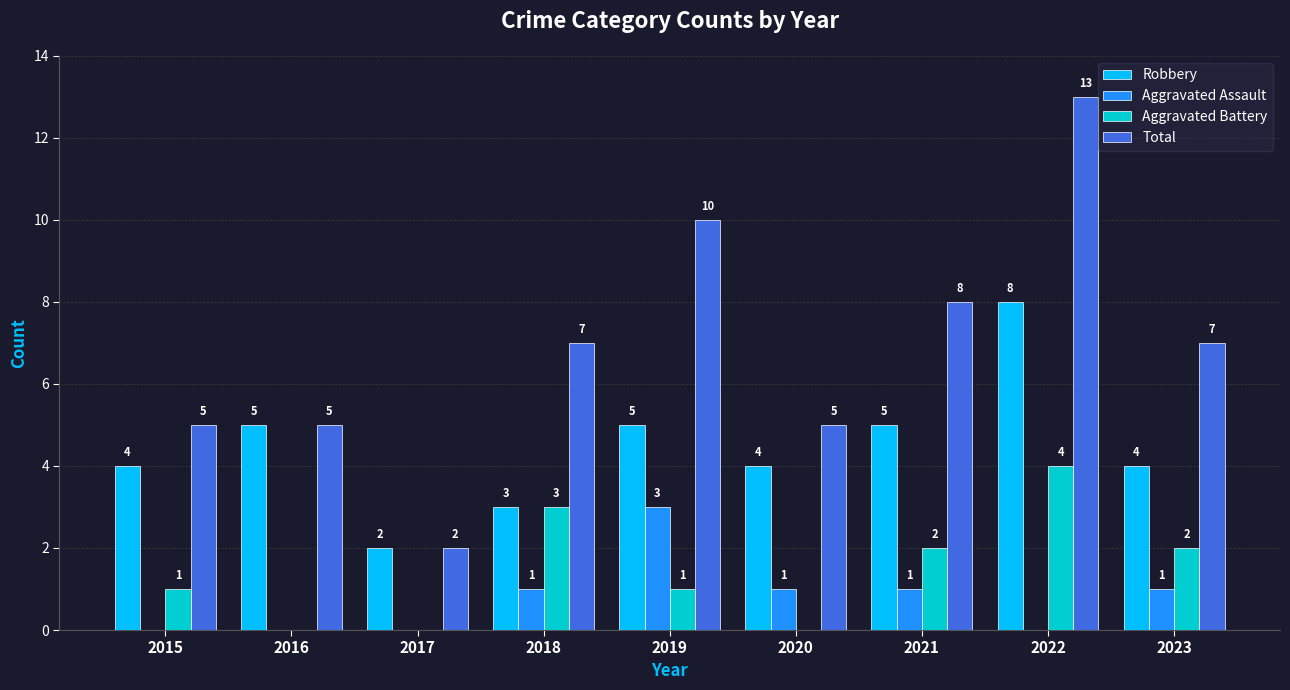

How many Aggravated Assault values are between 0 and 1?

8